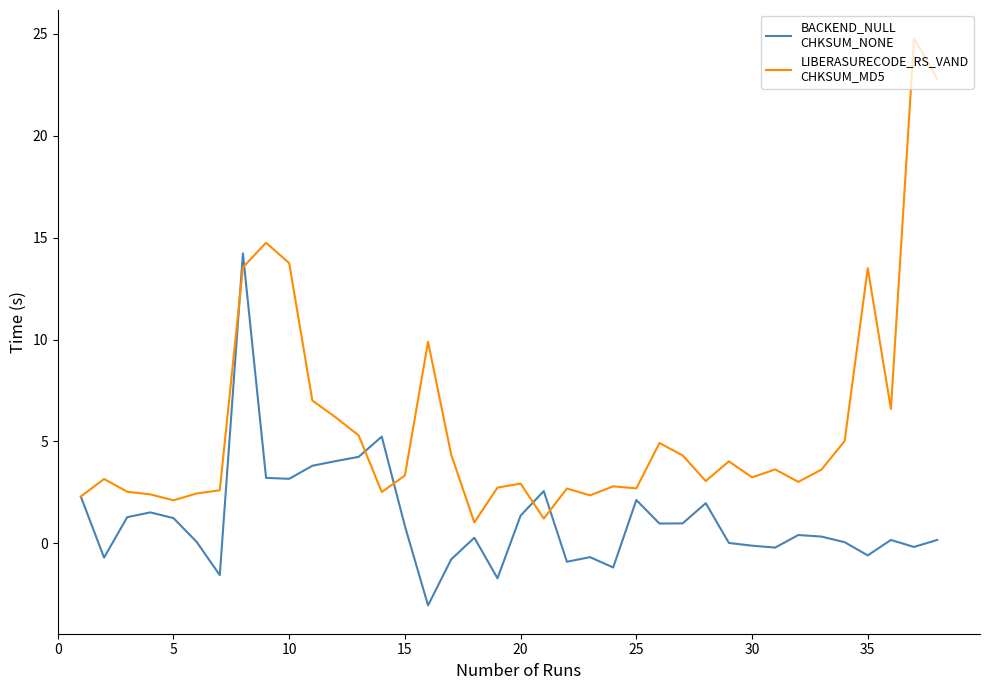

What is the maximum value shown in the chart?

24.8